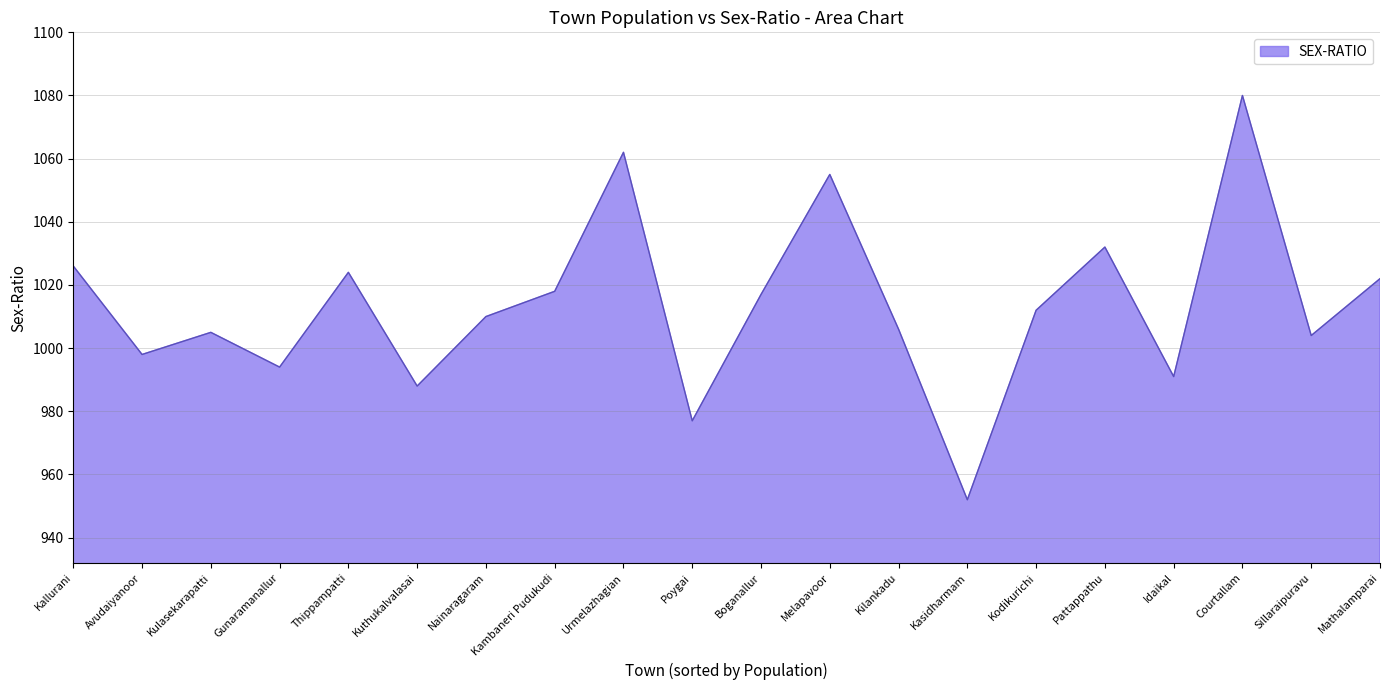

True or false: there are more than 0 points higher than both neighbors.

True